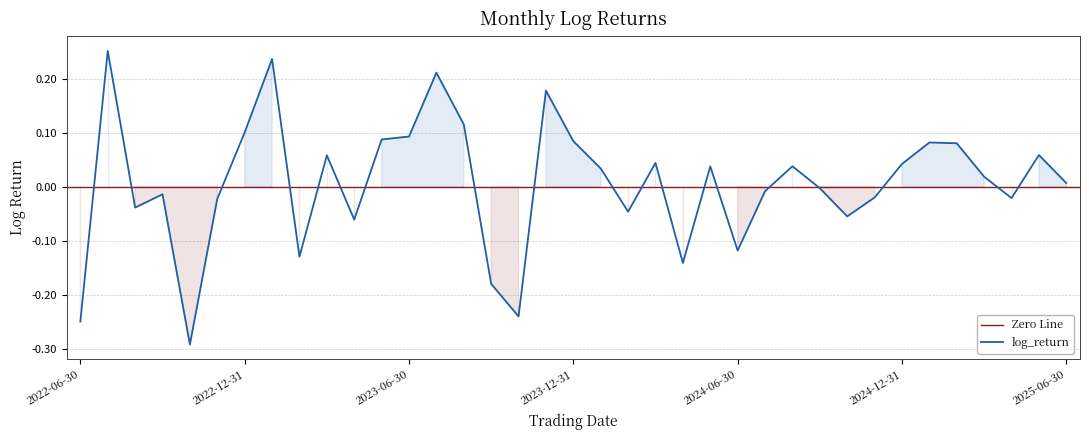

How many data points are less than 0?

17